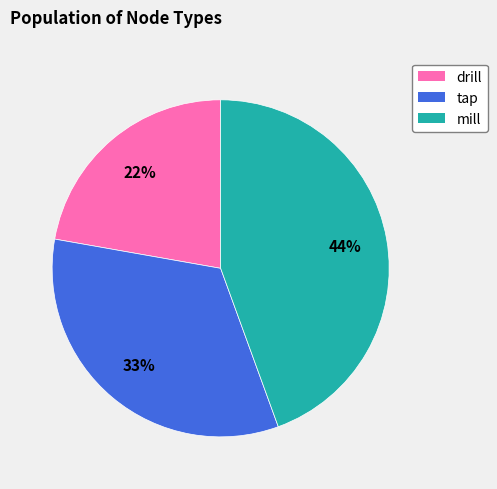

Is it true that mill is 55% of the pie?

False